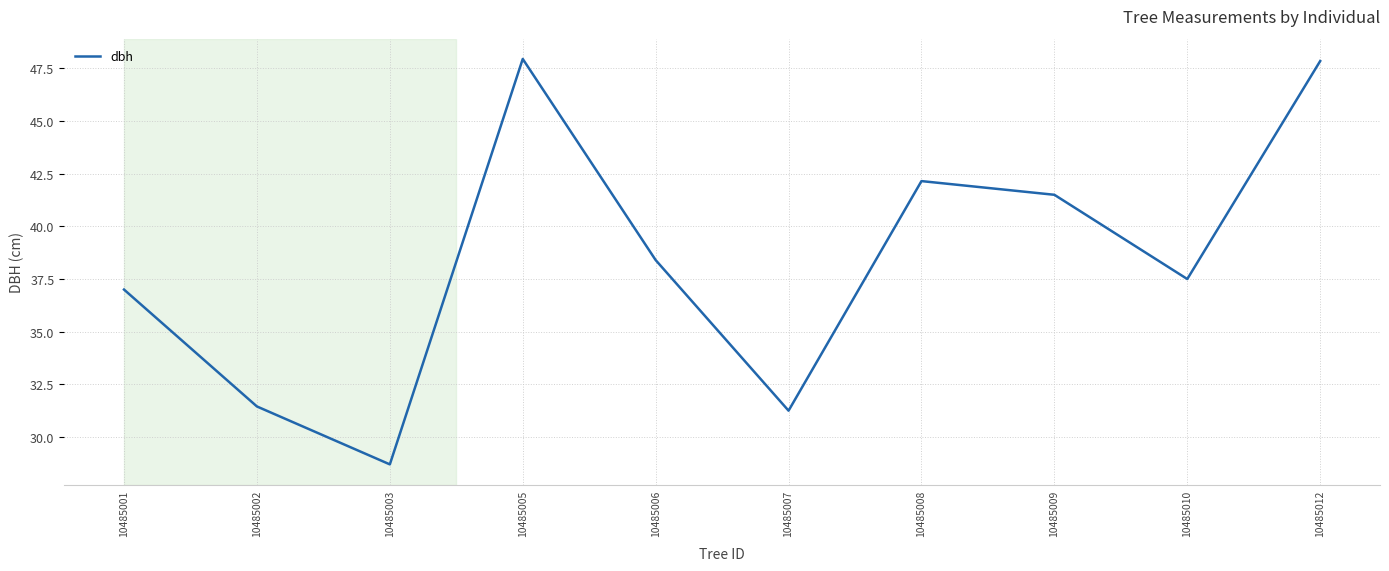

At which label does the data first exceed 38?

10485005